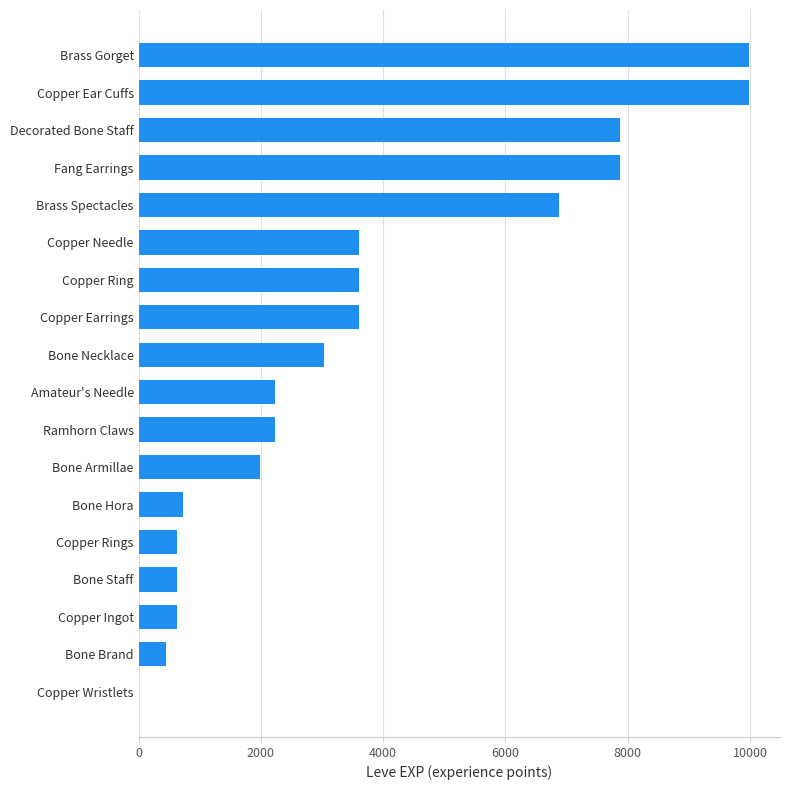

What is the sum of the values at Bone Armillae and Decorated Bone Staff?

9860